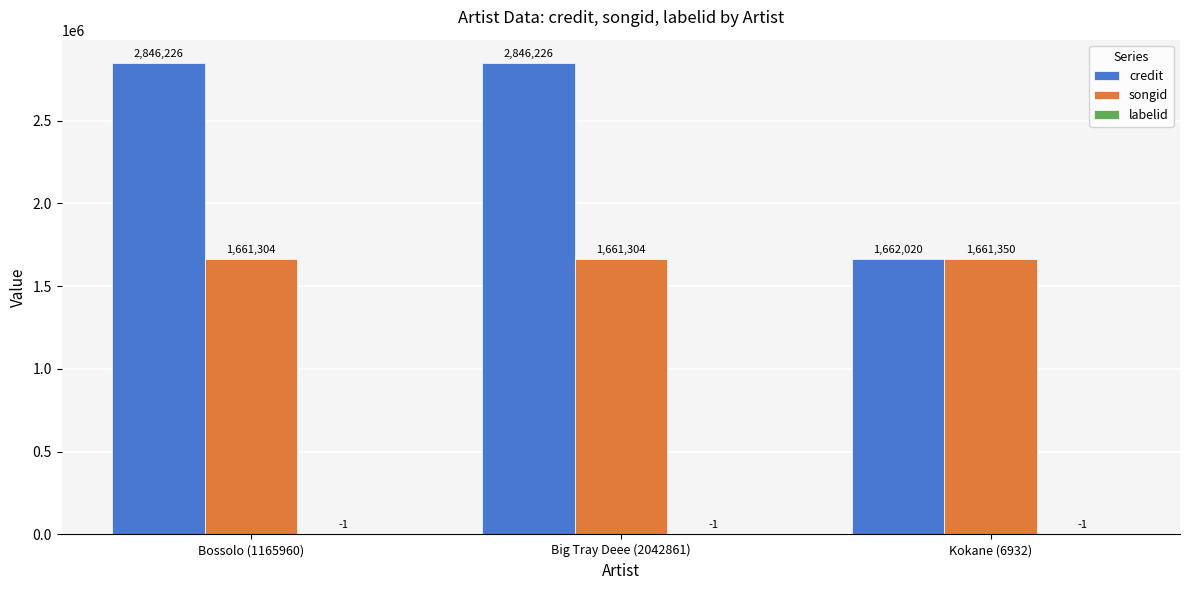

Which series changed the most between Big Tray Deee (2042861) and Kokane (6932)?

credit